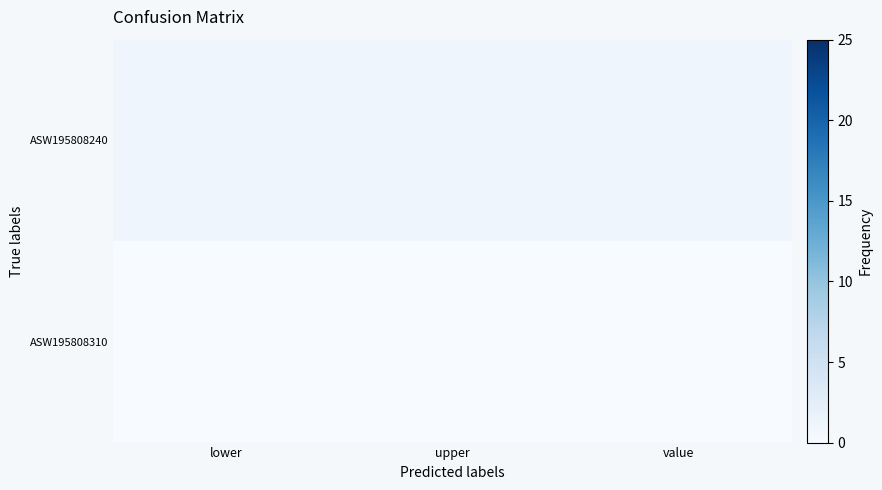

Reading right to left, extract all data points from this chart.

ASW195808240: value=1	upper=1	lower=1
ASW195808310: value=0	upper=0	lower=0